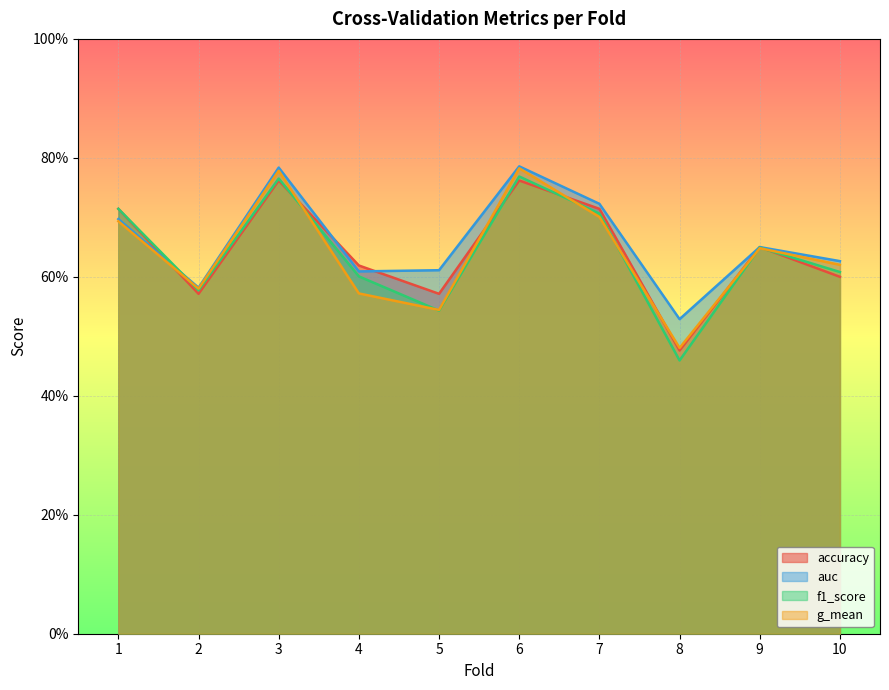

Which series has the widest spread of values?

f1_score